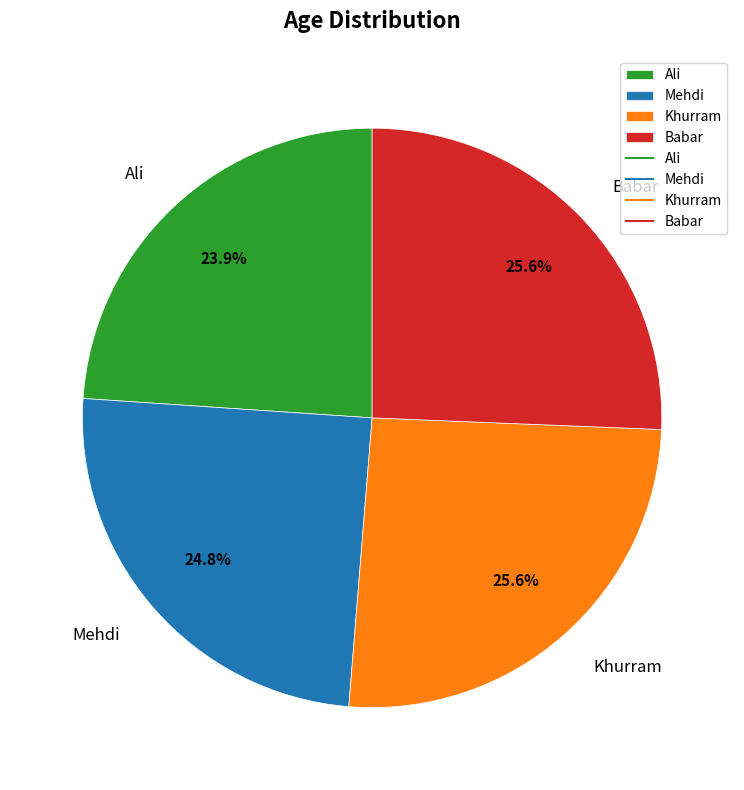

Is there a majority slice in this chart?

No